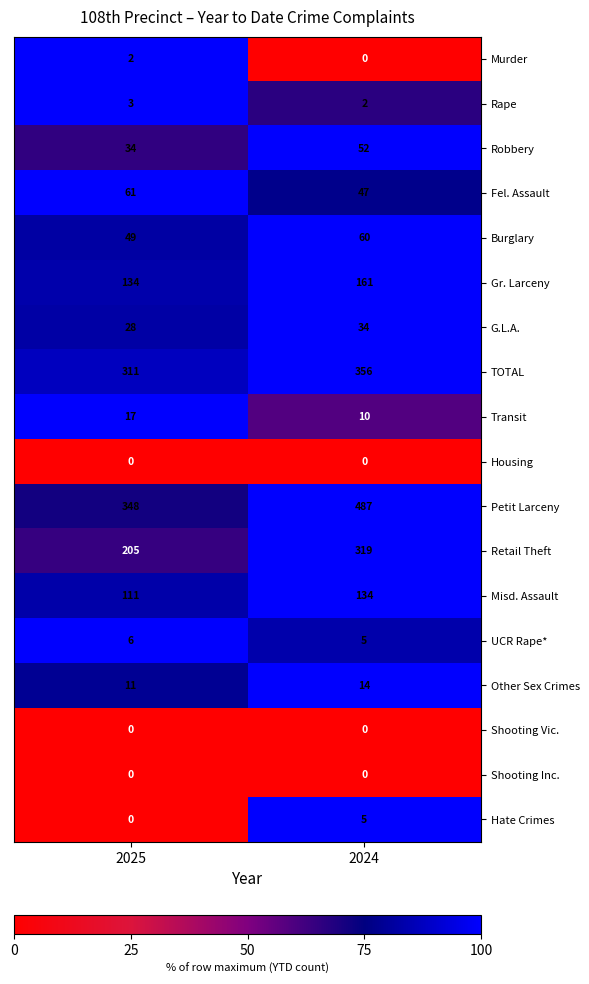

Between 2025 and 2024, which series saw the biggest shift?

Petit Larceny